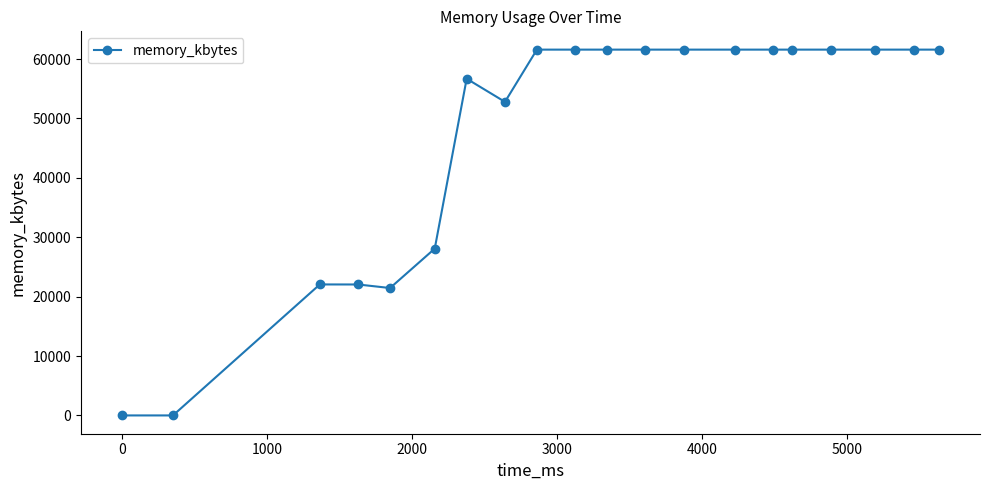

What is the maximum value shown in the chart?

61592